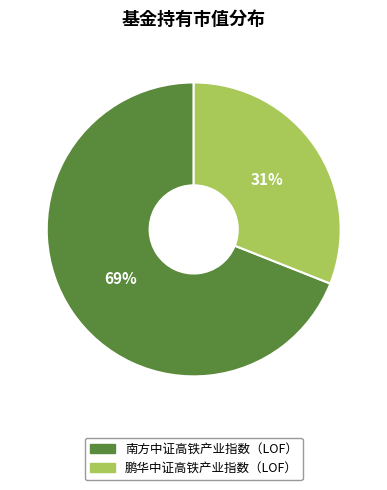

Does 鹏华中证高铁产业指数（LOF） account for over 50% of the chart?

No